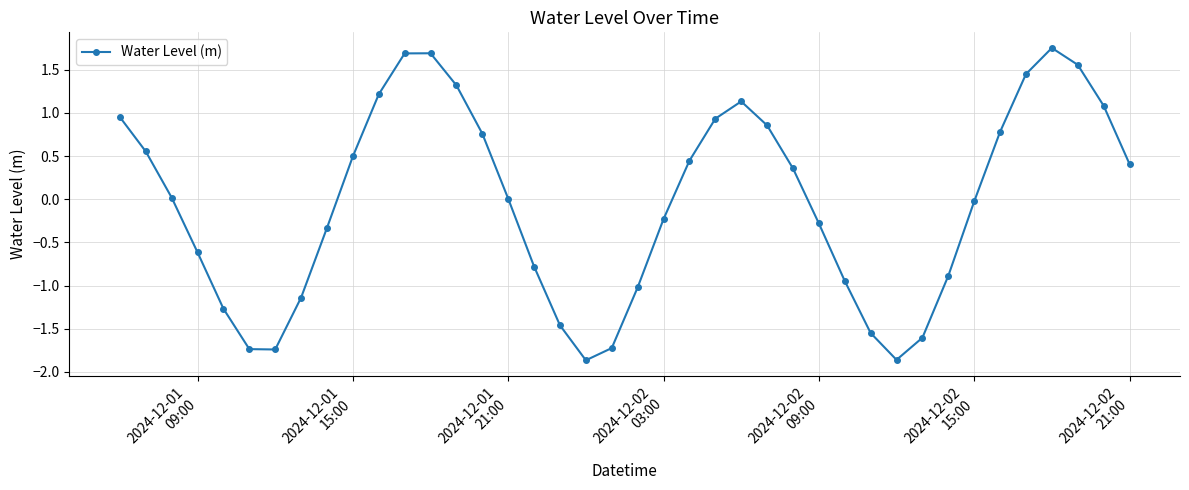

How many lines are shown in the chart?

1